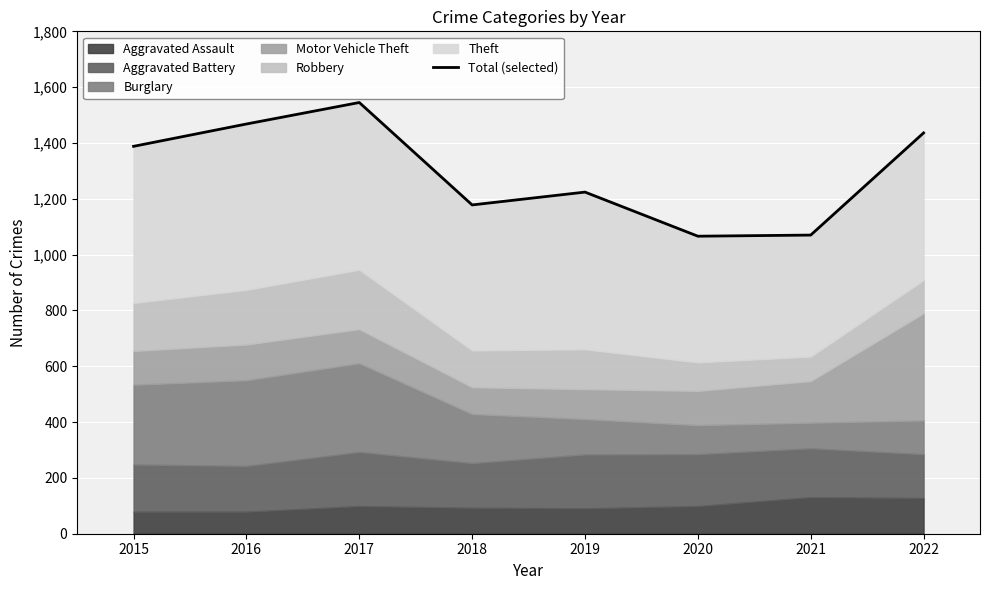

Rank the categories by value from highest to lowest.

2017, 2016, 2022, 2015, 2019, 2018, 2021, 2020